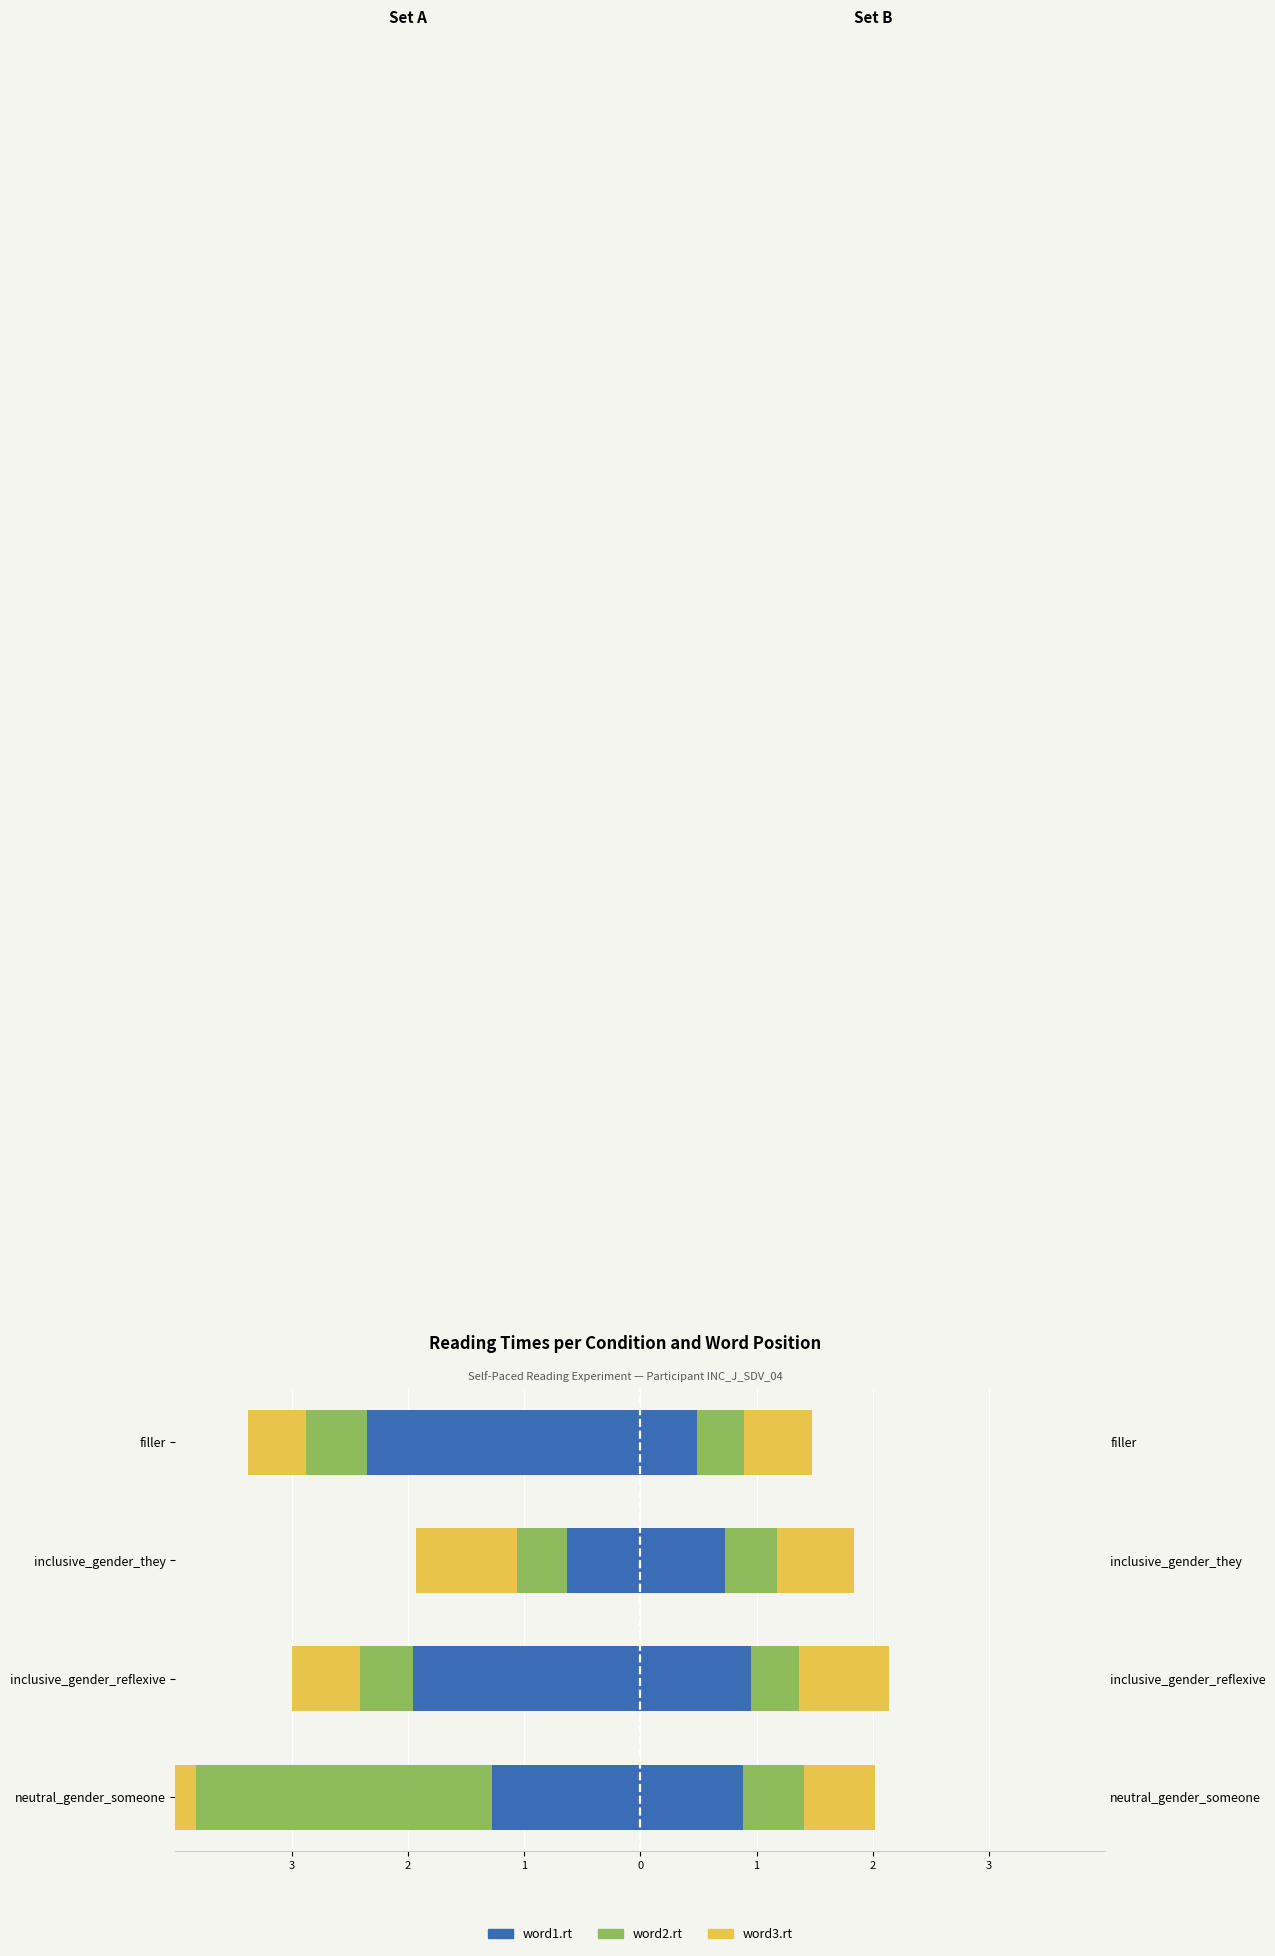

What is the value of the word3.rt (Set B) bar at the 3rd from the left?

0.7